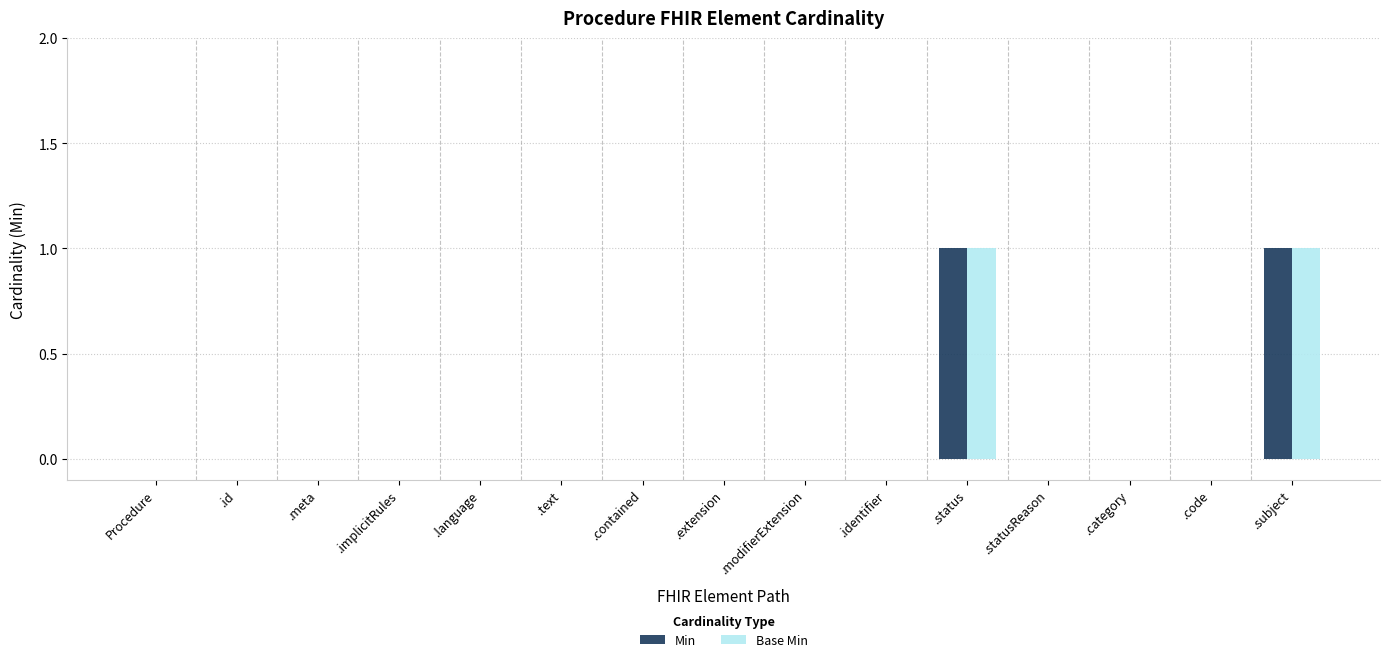

Is it true that Base Min equals 0 at .category?

True